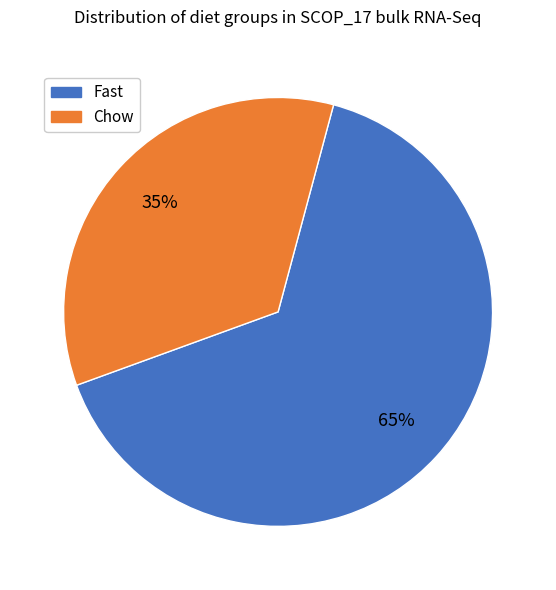

To the nearest percent, what is the average slice percentage?

50%